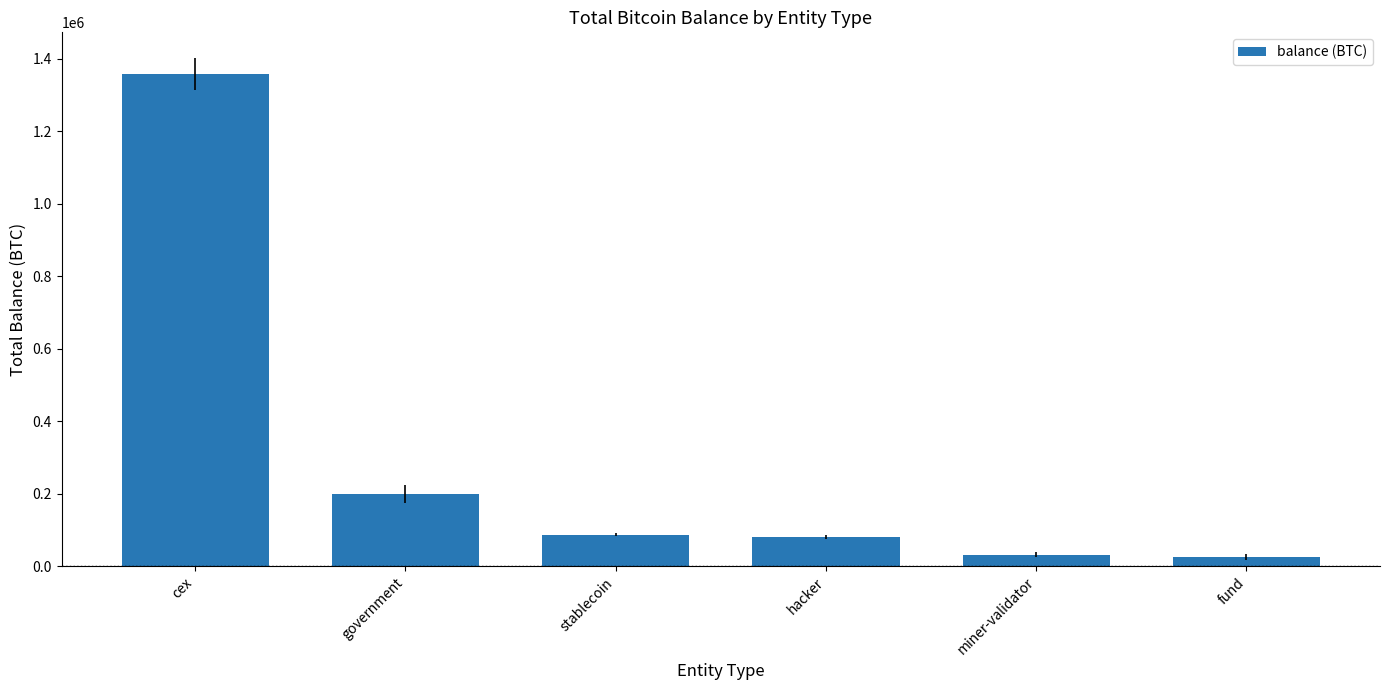

Count the number of categories in the chart.

6